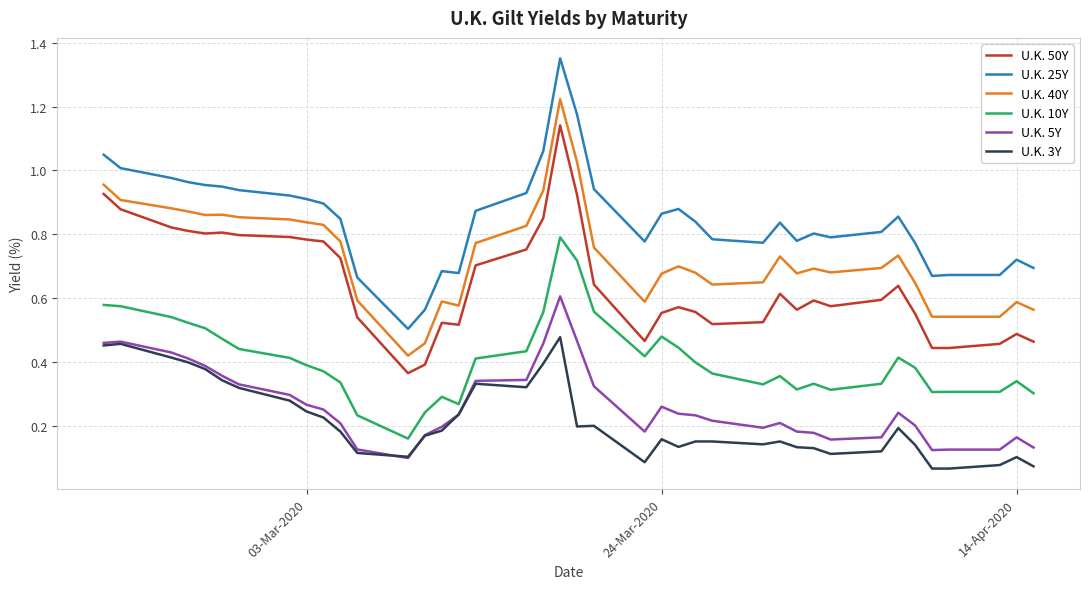

List the series in order of their peak value, highest first.

U.K. 25Y, U.K. 40Y, U.K. 50Y, U.K. 10Y, U.K. 5Y, U.K. 3Y